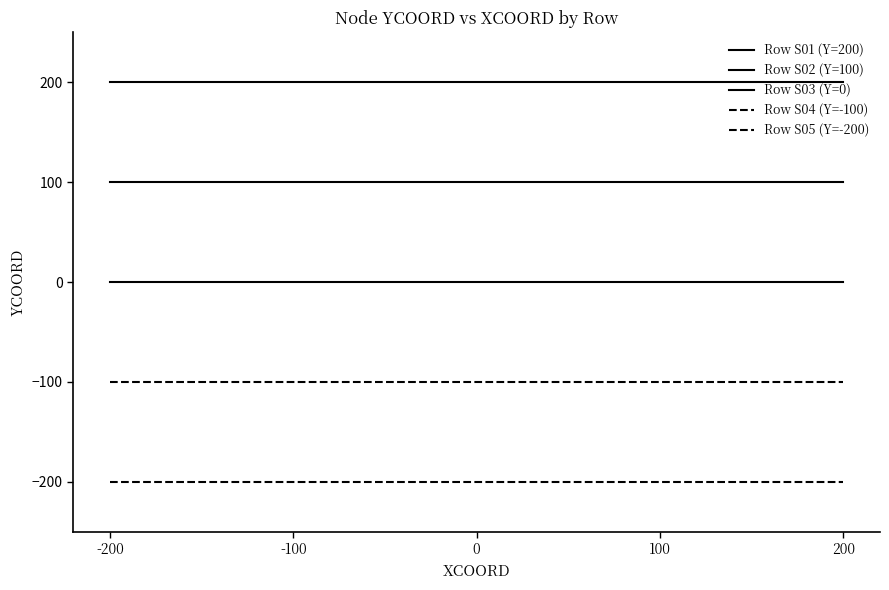

Reading left to right, transcribe all the data shown in this chart.

Row S01 (Y=200): -200=200	-100=200	0=200	100=200	200=200
Row S02 (Y=100): -200=100	-100=100	0=100	100=100	200=100
Row S03 (Y=0): -200=0	-100=0	0=0	100=0	200=0
Row S04 (Y=-100): -200=-100	-100=-100	0=-100	100=-100	200=-100
Row S05 (Y=-200): -200=-200	-100=-200	0=-200	100=-200	200=-200